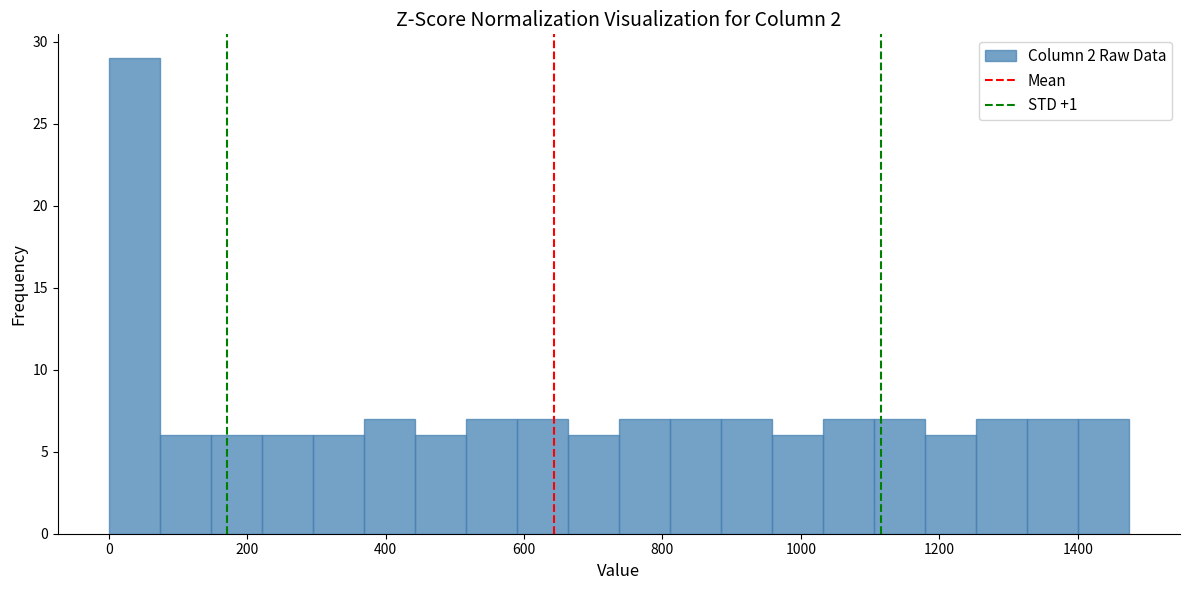

Read against the x-axis, roughly where is the centre of the tallest bar?

40